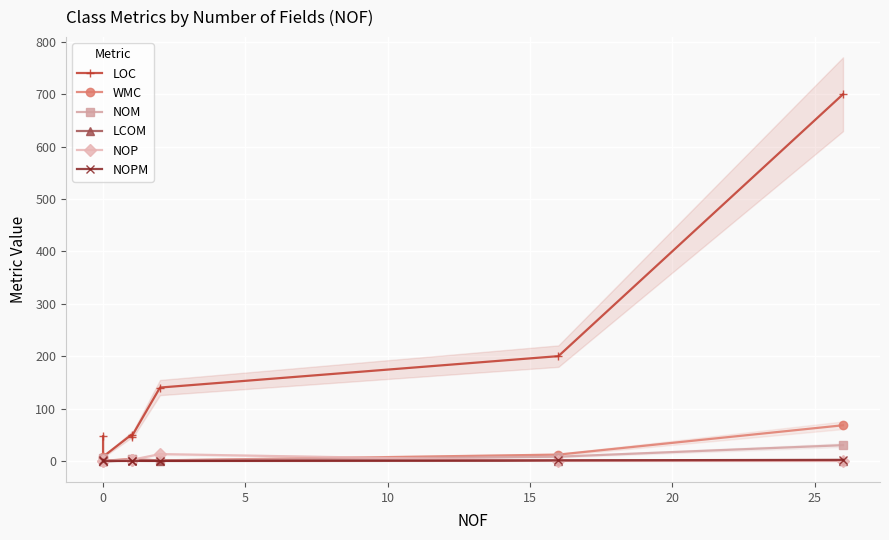

Does the chart display data point markers on the line(s)?

Yes